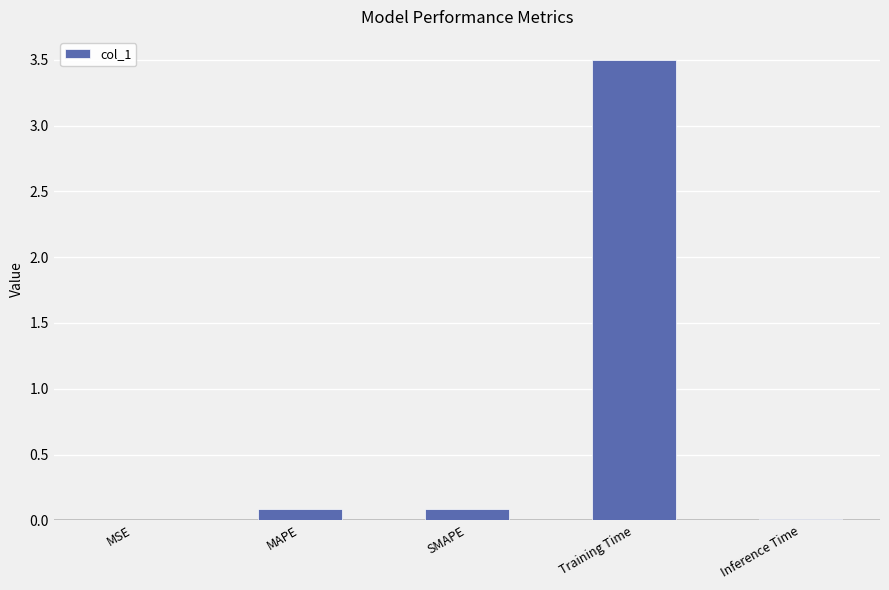

The value at MSE is 0.0. True or false?

True